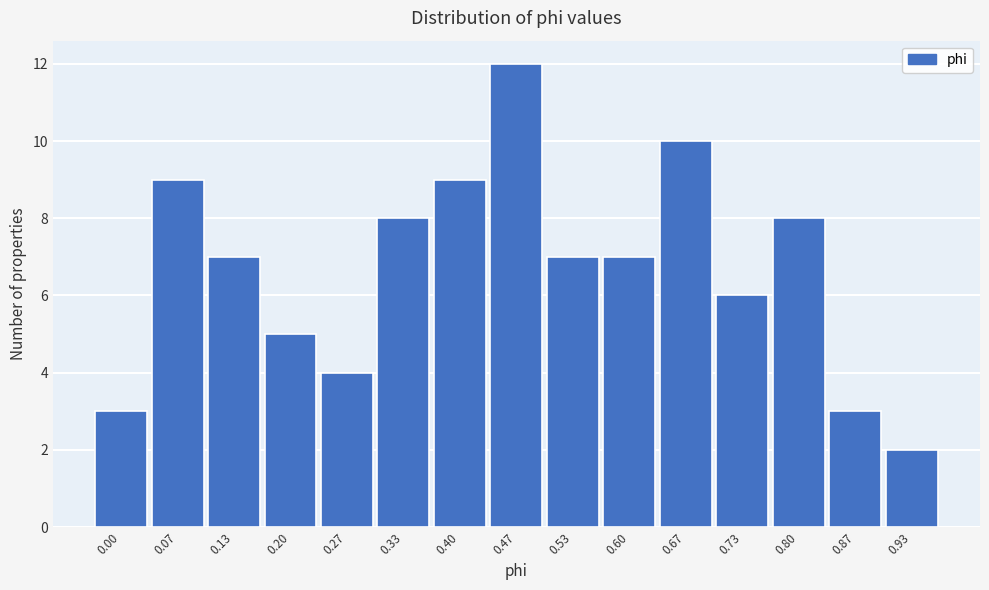

Reading left to right, list all the values displayed in this chart.

3	9	7	5	4	8	9	12	7	7	10	6	8	3	2